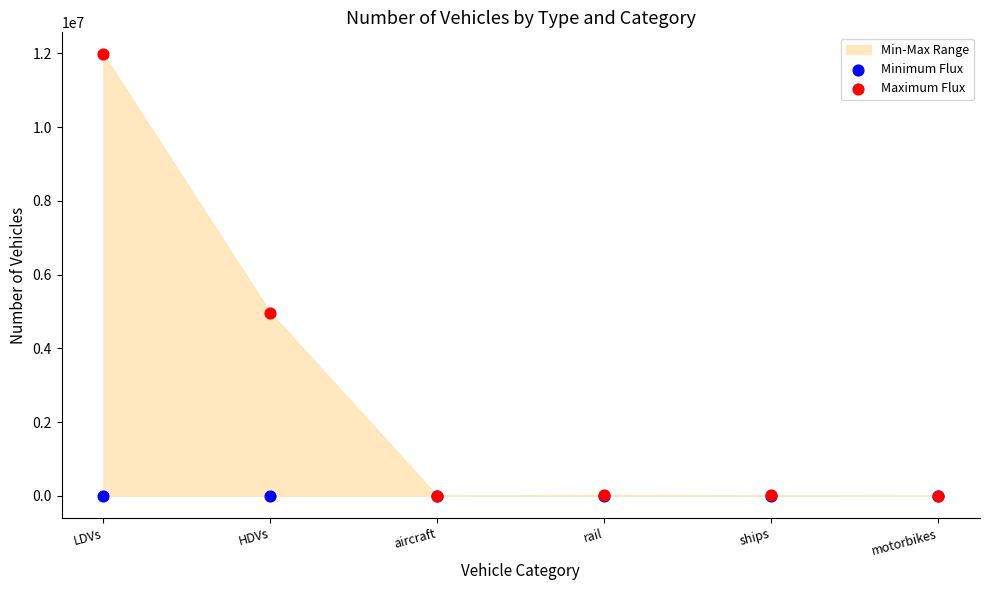

Across all series, what Y value is closest to 5986058?

4968137.0